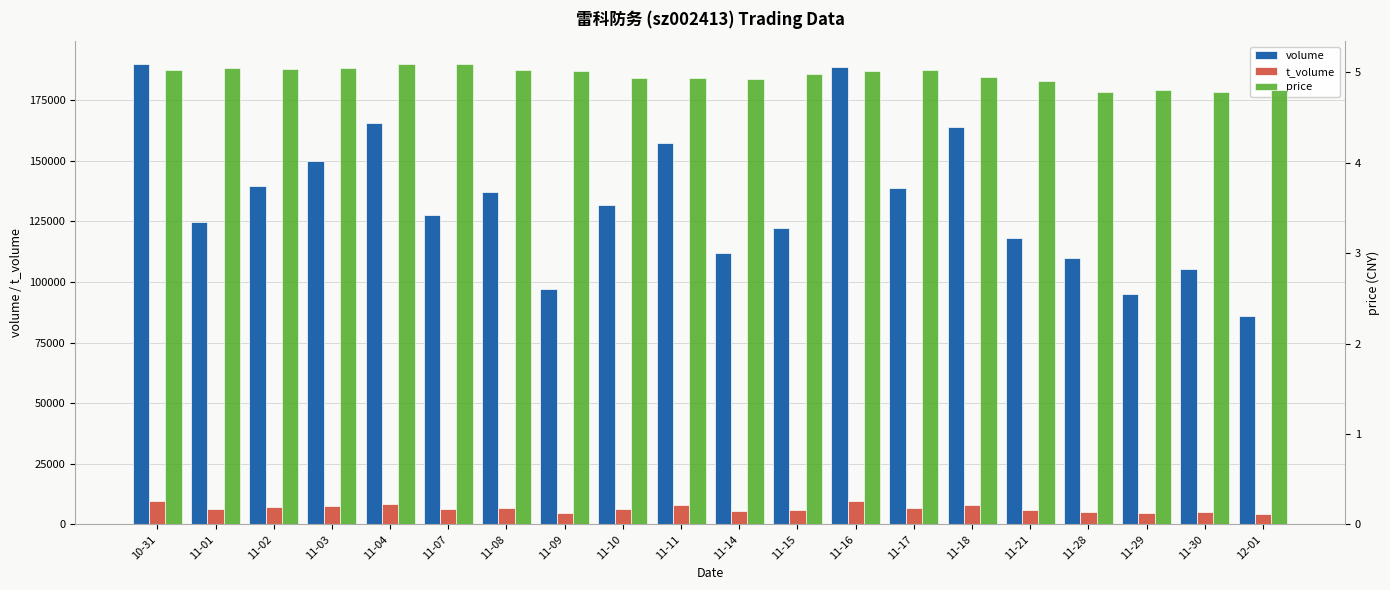

How many values in the t_volume series are below 6530?

10